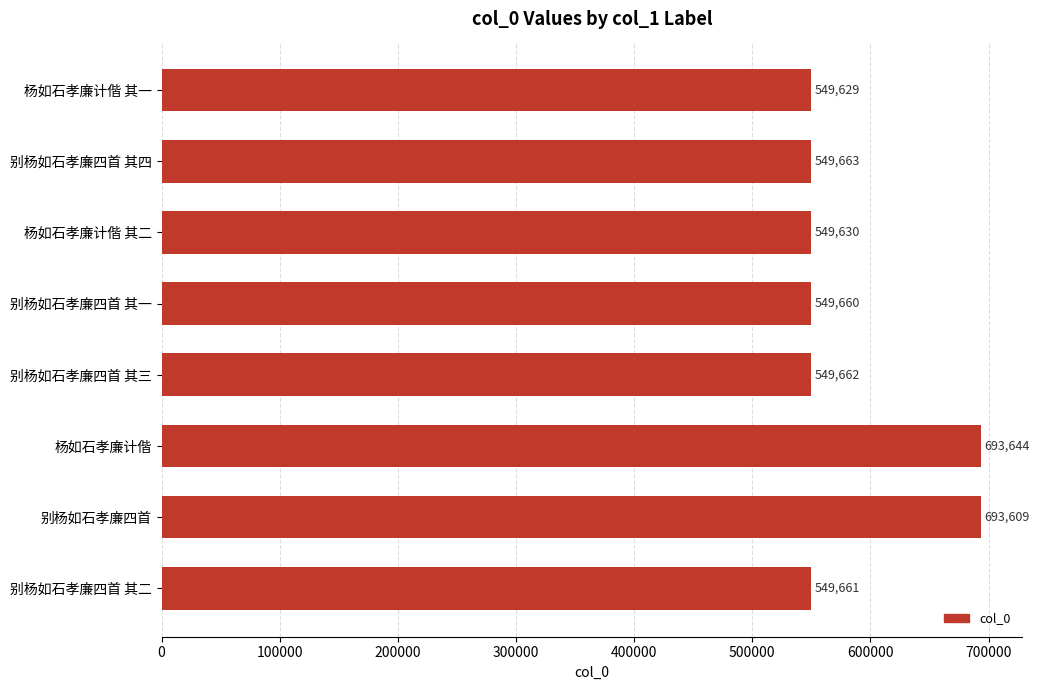

The value at 杨如石孝廉计偕 其一 is 549629. True or false?

True